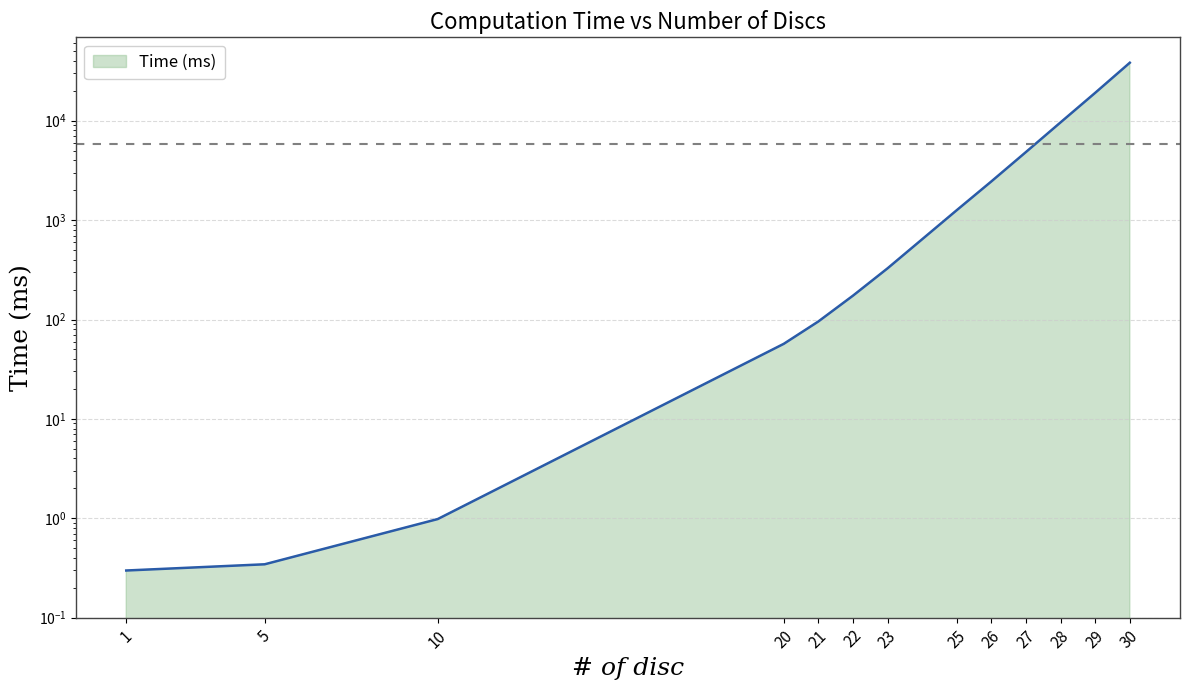

How many series are shown in this chart?

1